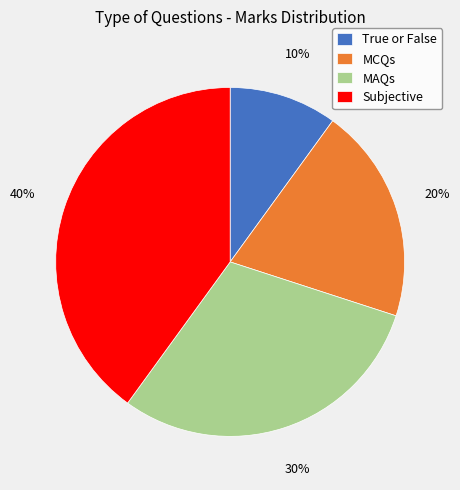

Do True or False and MAQs together represent more than half of the pie?

No